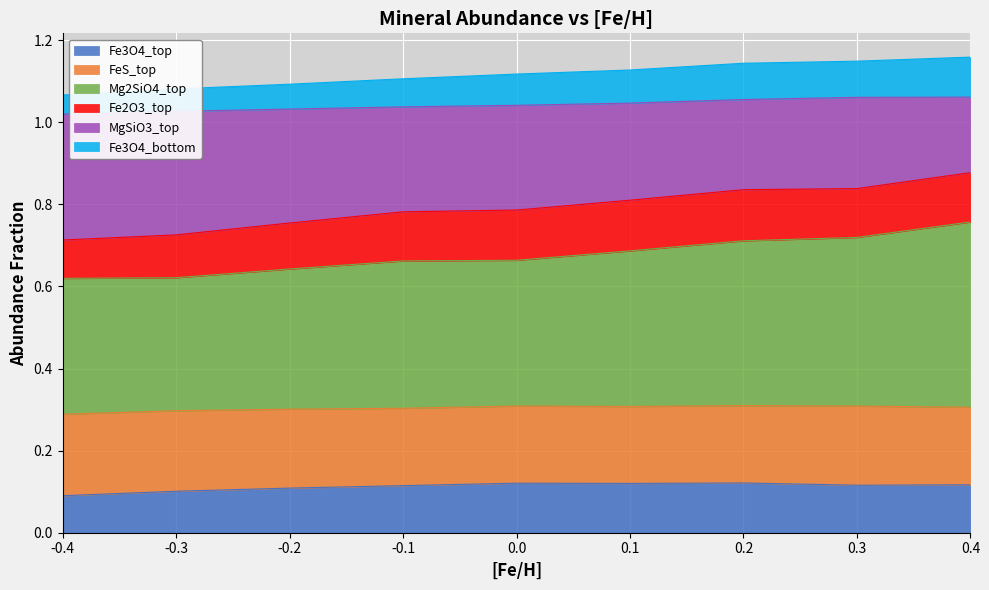

The Fe3O4_top series shows 0.1 at -0.4. True or false?

True